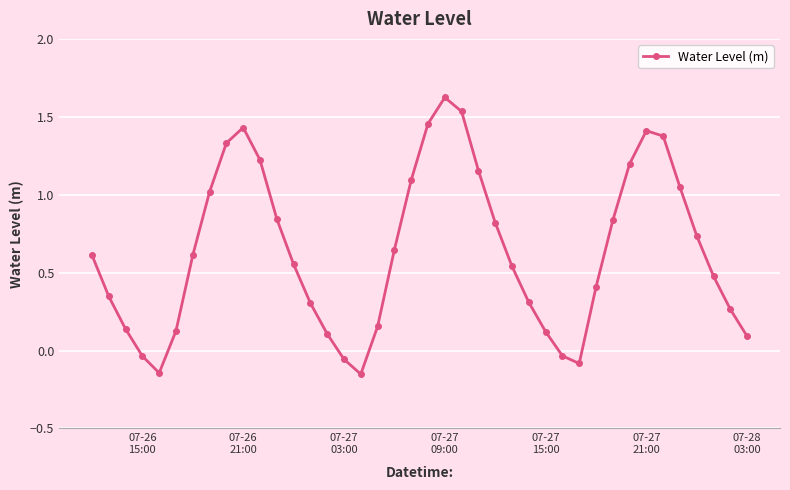

How many data points are less than 0?

6